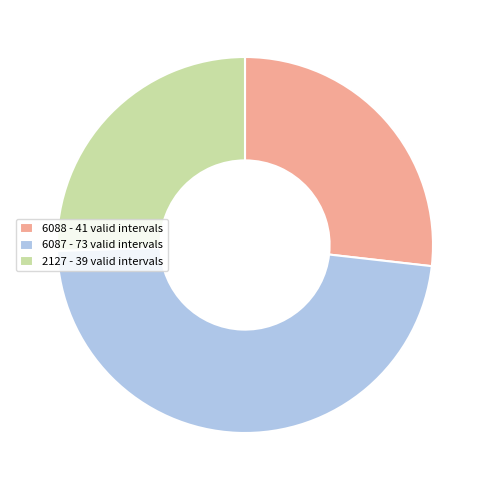

Which category has the smallest portion of the pie?

2127